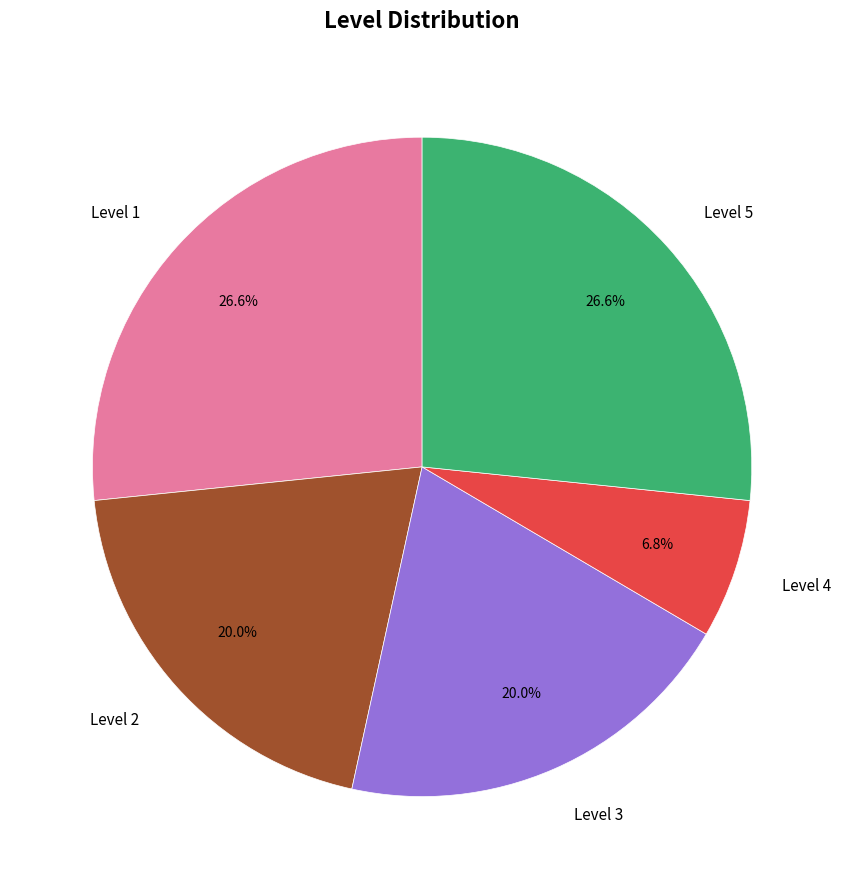

Is Level 2 the majority of the pie?

No